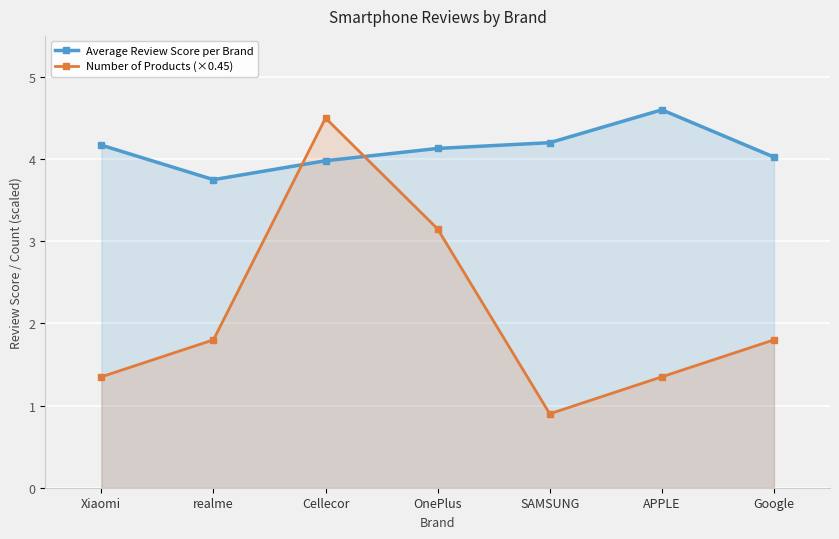

Reading left to right, transcribe all the data shown in this chart.

Average Review Score per Brand: 4.2	3.8	4.0	4.1	4.2	4.6	4.0
Number of Products (×0.45): 1.4	1.8	4.5	3.1	0.9	1.4	1.8